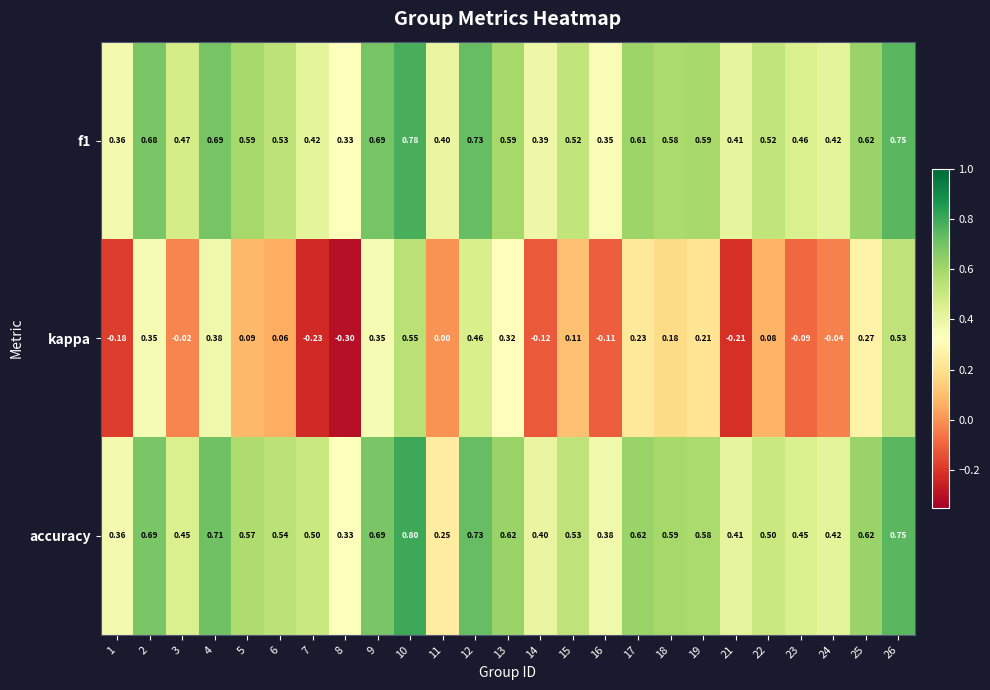

Between 23 and 25, which series saw the biggest shift?

kappa